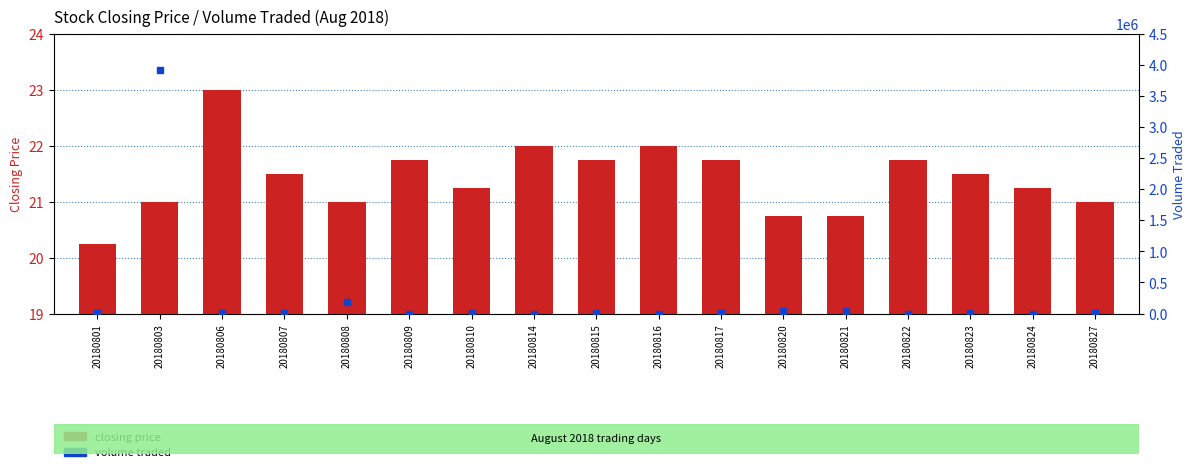

Rank the categories by volume traded value from highest to lowest.

20180803, 20180808, 20180820, 20180821, 20180801, 20180810, 20180807, 20180815, 20180823, 20180806, 20180827, 20180817, 20180814, 20180816, 20180824, 20180809, 20180822